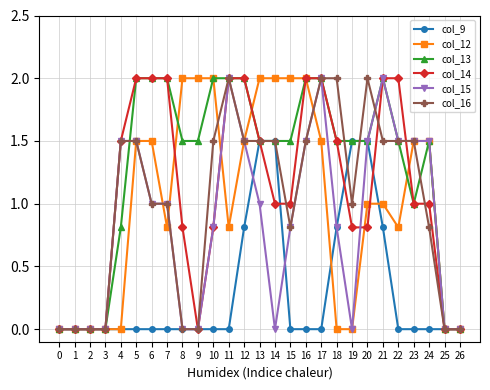

The col_13 series shows 2.0 at 7. True or false?

True